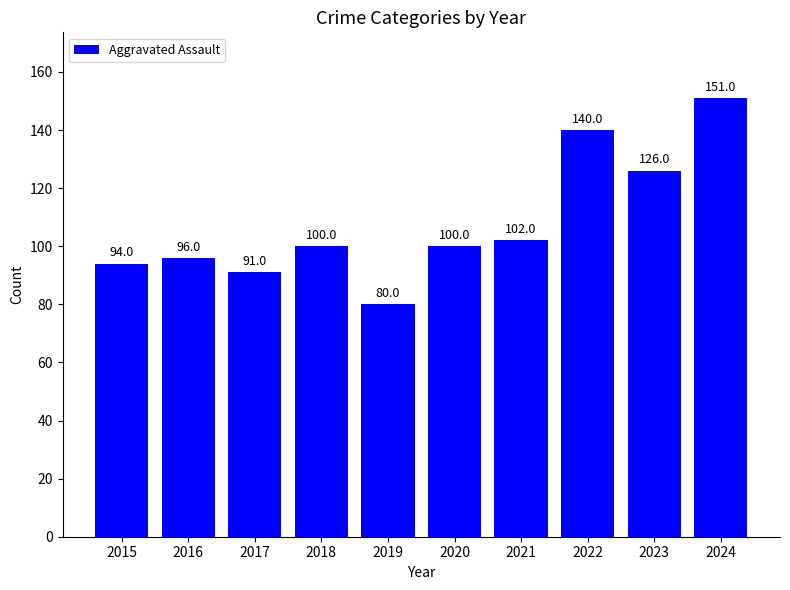

At which category does the chart reach its peak across all series?

2024